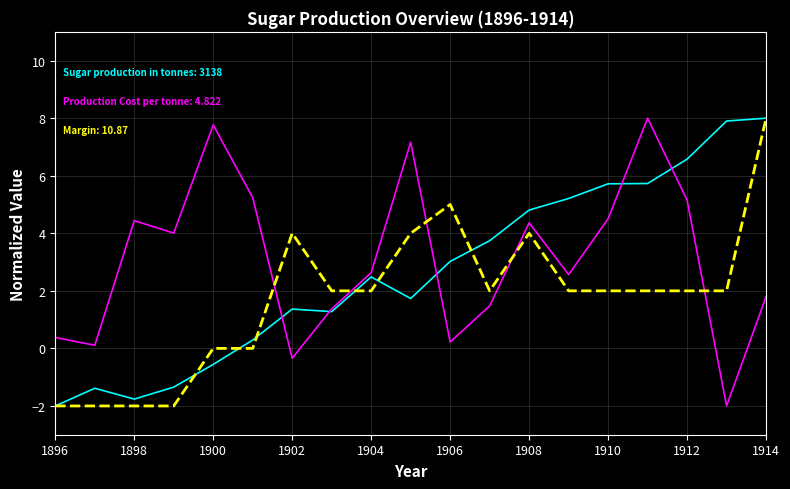

What is the minimum value shown in the chart?

-2.0